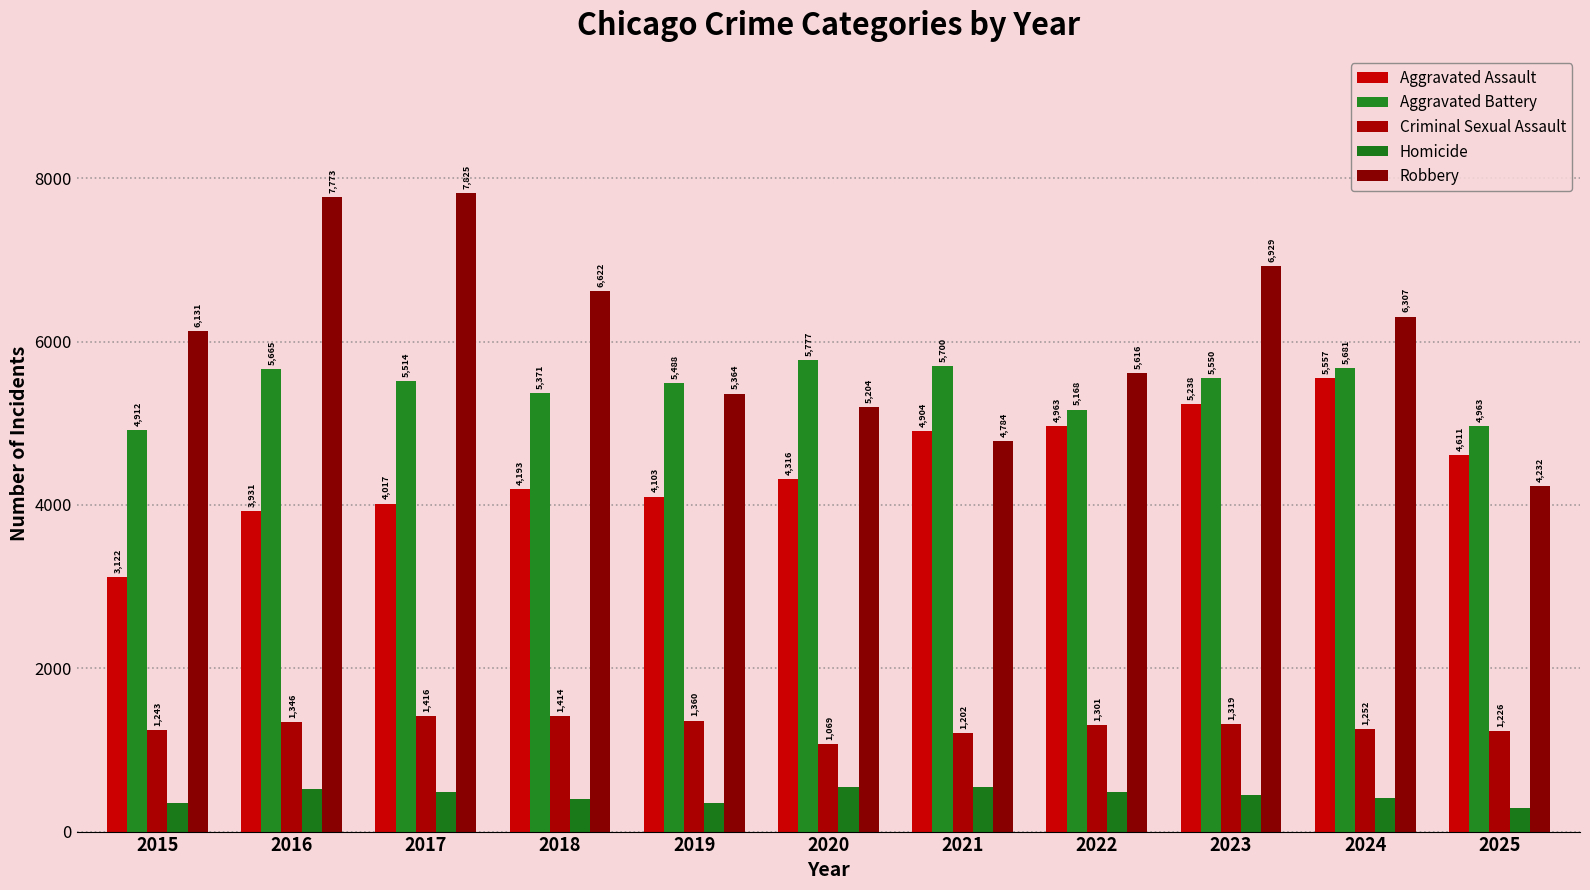

Is the value of Aggravated Battery at 2023 greater than the value of Robbery at 2020?

Yes